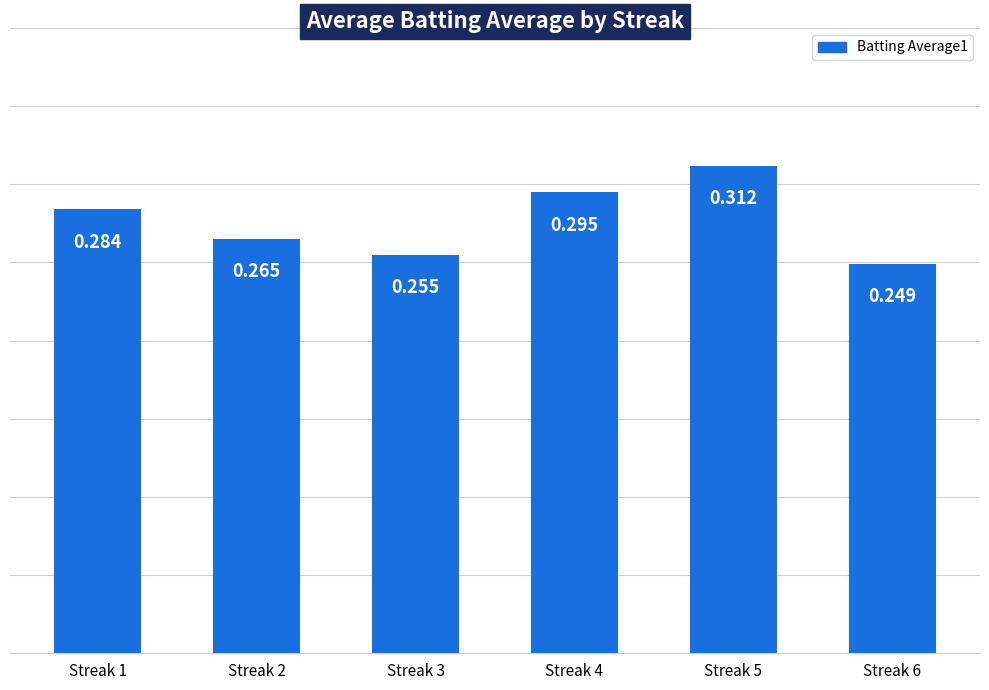

List the labels in order of value, largest first.

Streak 5, Streak 4, Streak 1, Streak 2, Streak 3, Streak 6